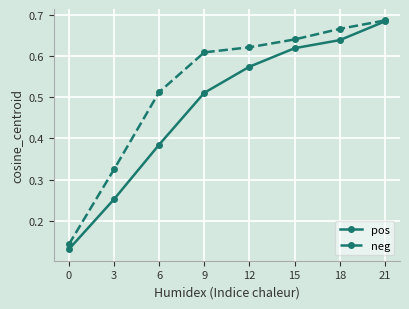

Between 18 and 21, which series saw the biggest shift?

pos